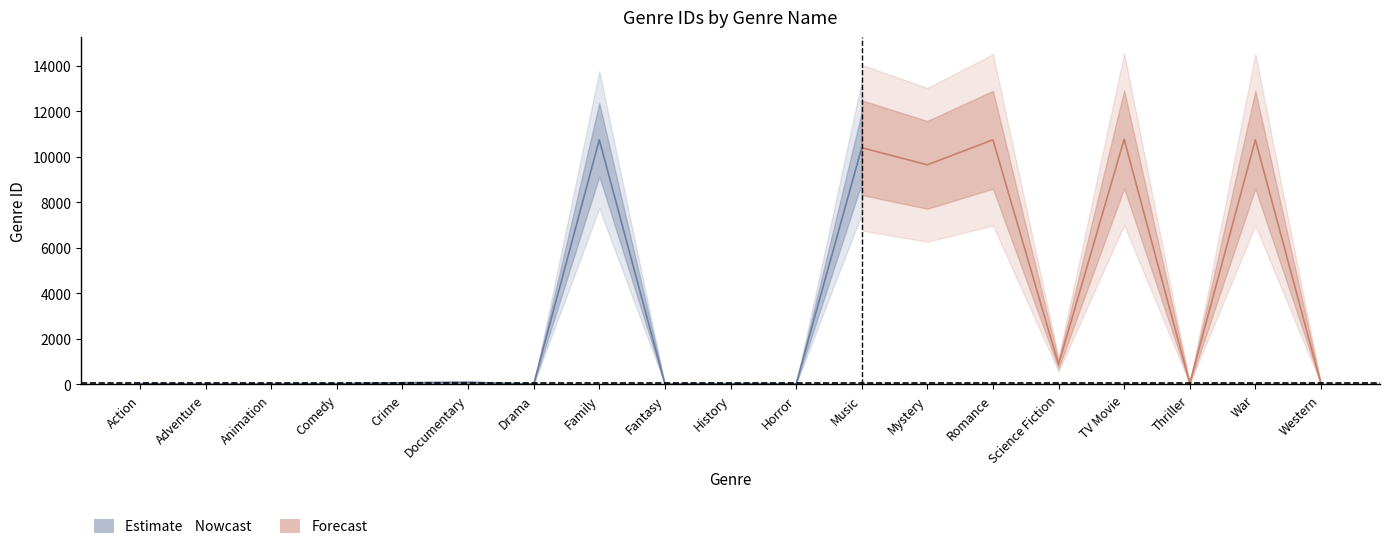

Read the value at Action, to the nearest 50.

50